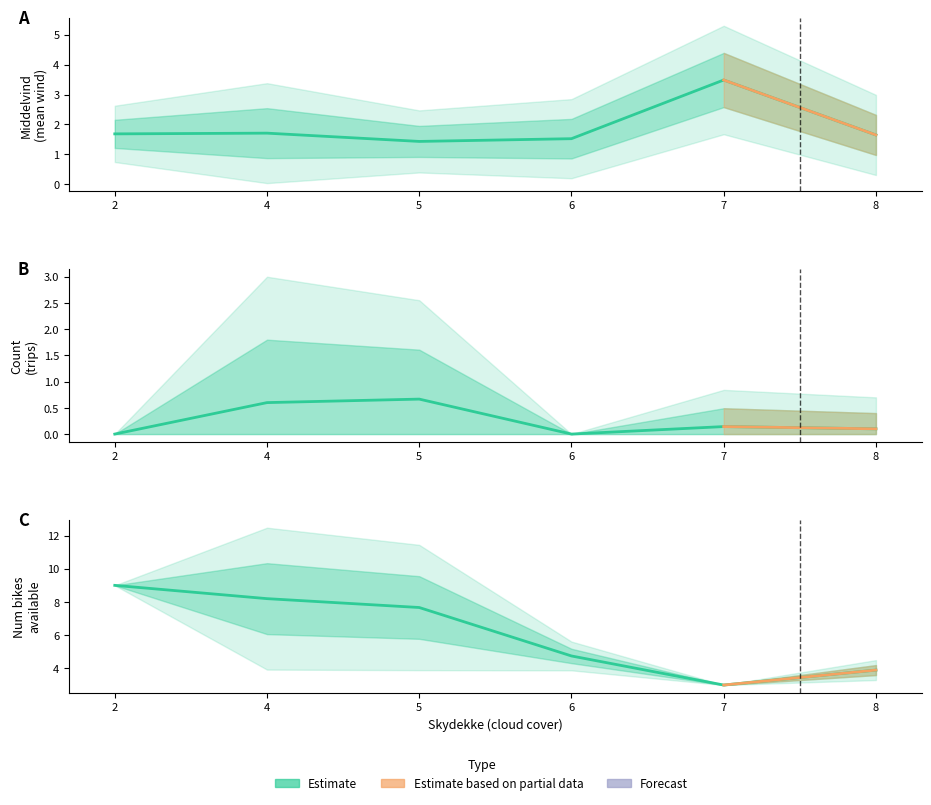

Which series has the largest total across all categories?

num_bikes_available